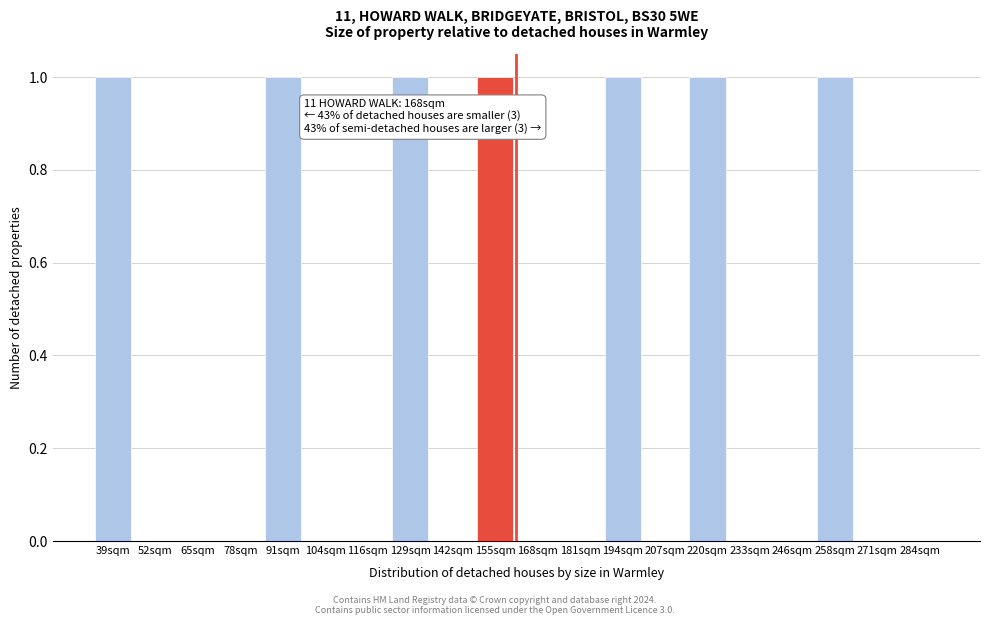

Reading left to right, transcribe all the data shown in this chart.

39sqm=1	52sqm=0	65sqm=0	78sqm=0	91sqm=1	104sqm=0	116sqm=0	129sqm=1	142sqm=0	155sqm=1	168sqm=0	181sqm=0	194sqm=1	207sqm=0	220sqm=1	233sqm=0	246sqm=0	258sqm=1	271sqm=0	284sqm=0